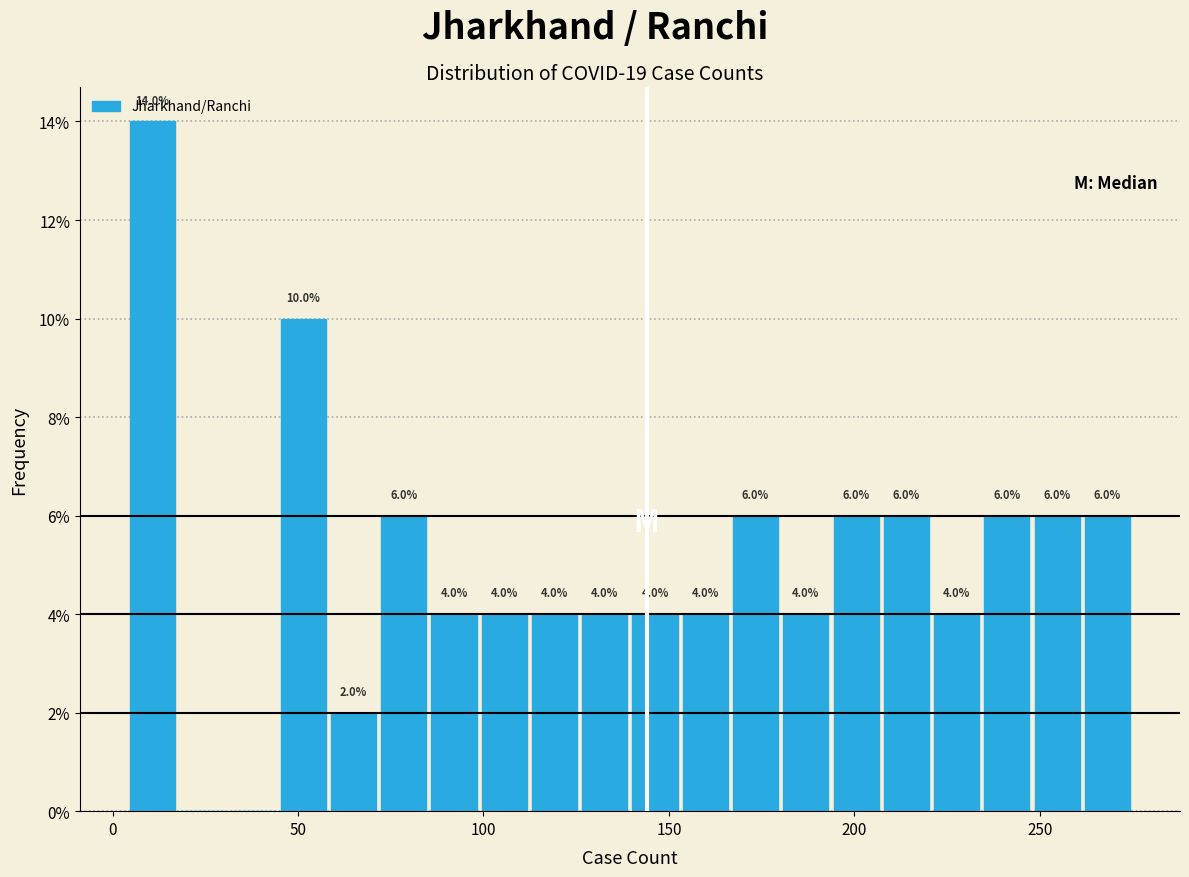

Read against the x-axis, roughly where is the centre of the tallest bar?

10